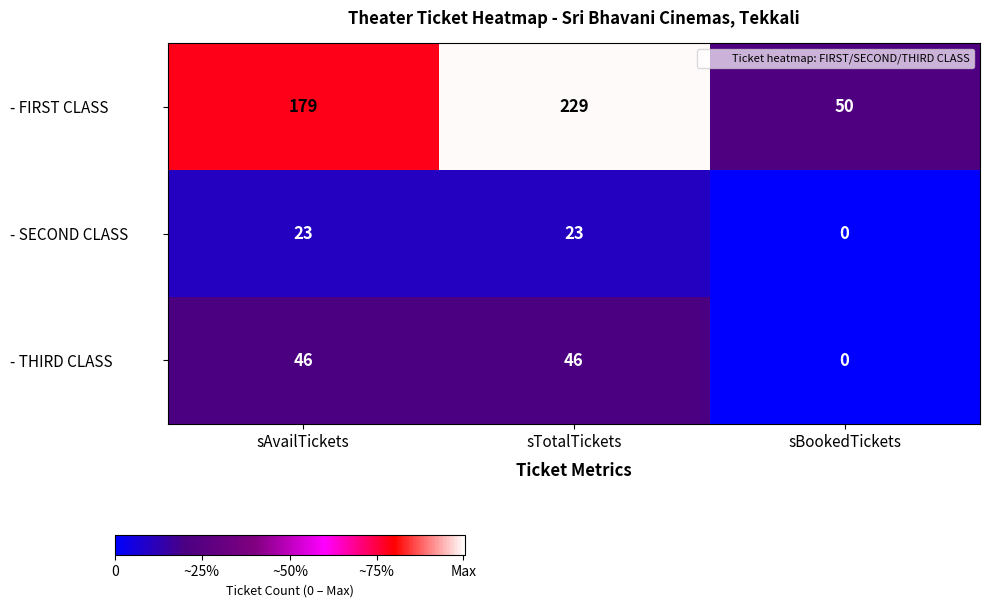

What is the difference between the highest and lowest values at sTotalTickets?

206